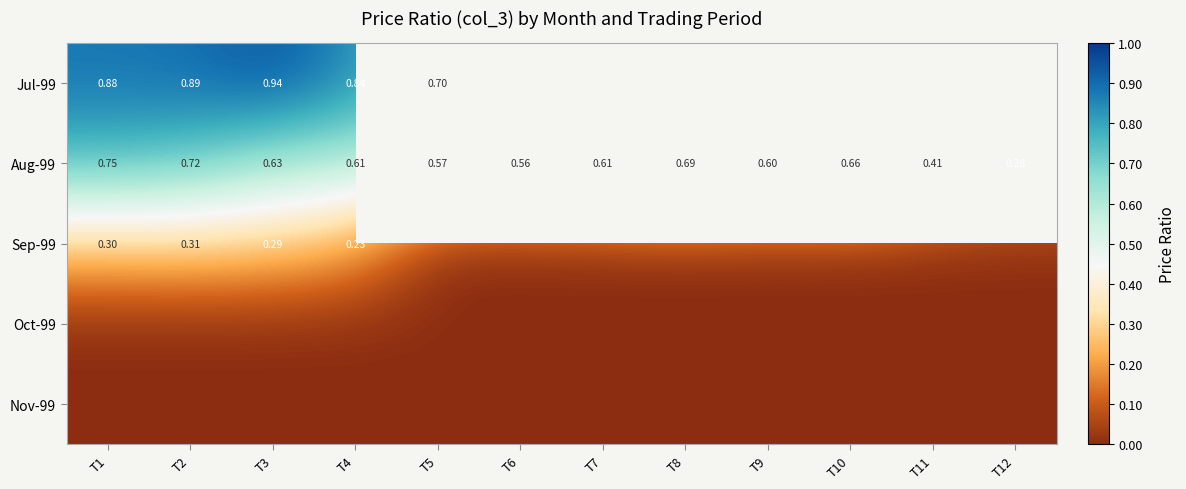

At which label does Jul-99 reach its minimum?

T5